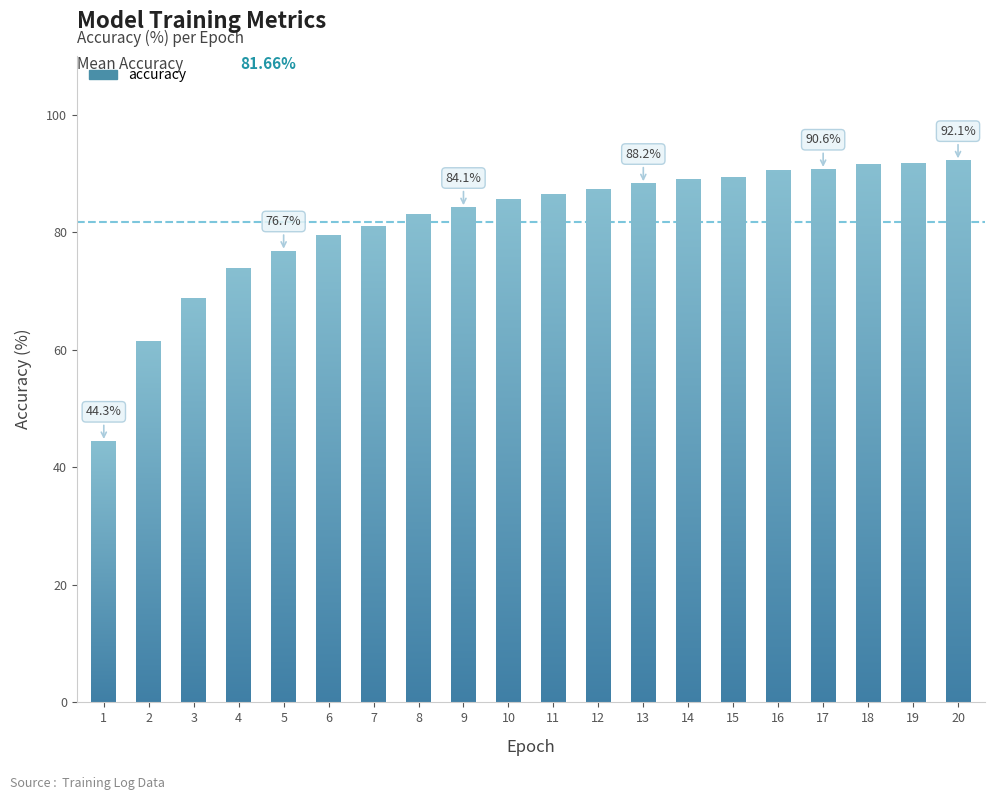

How many distinct data groups are displayed?

1